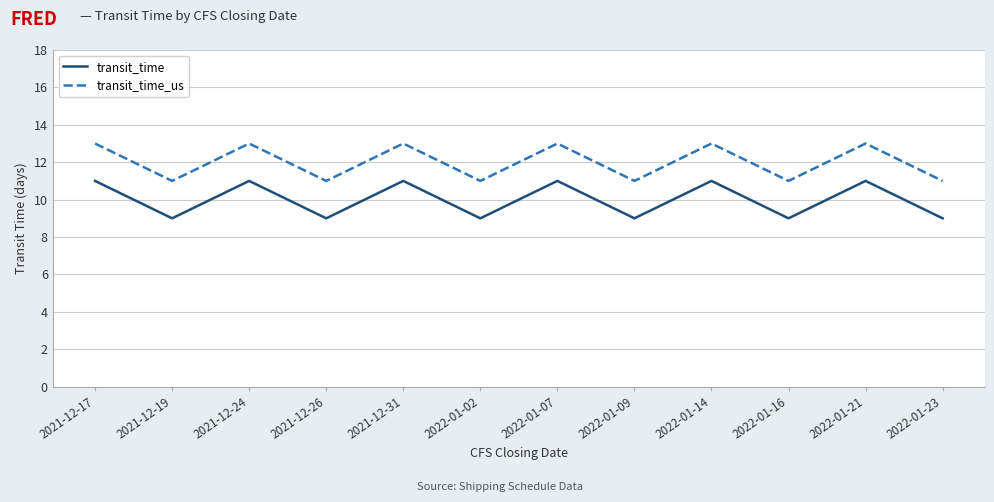

What position from the right is 2021-12-26?

9